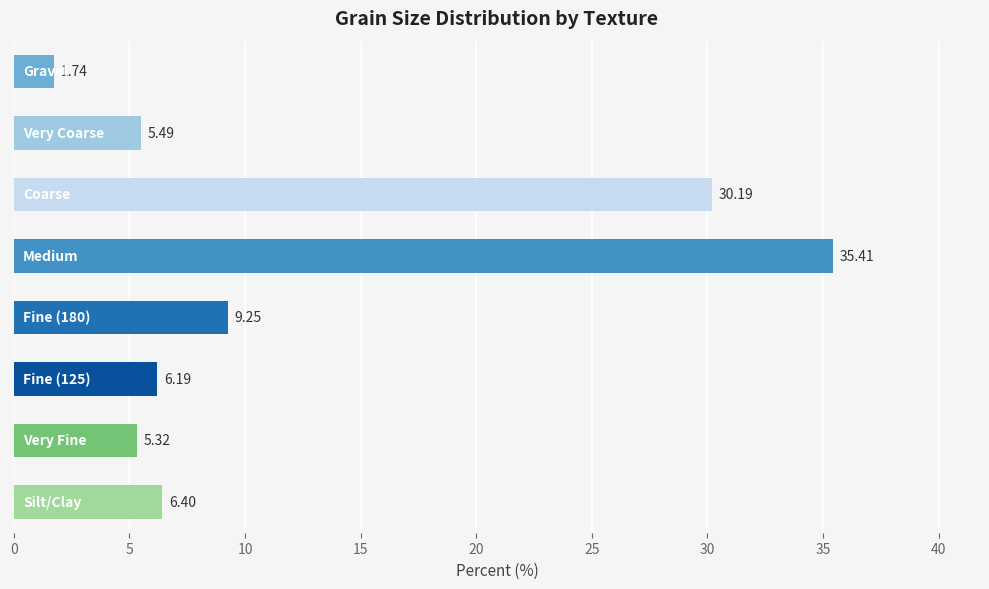

Count the number of data series in this chart.

1